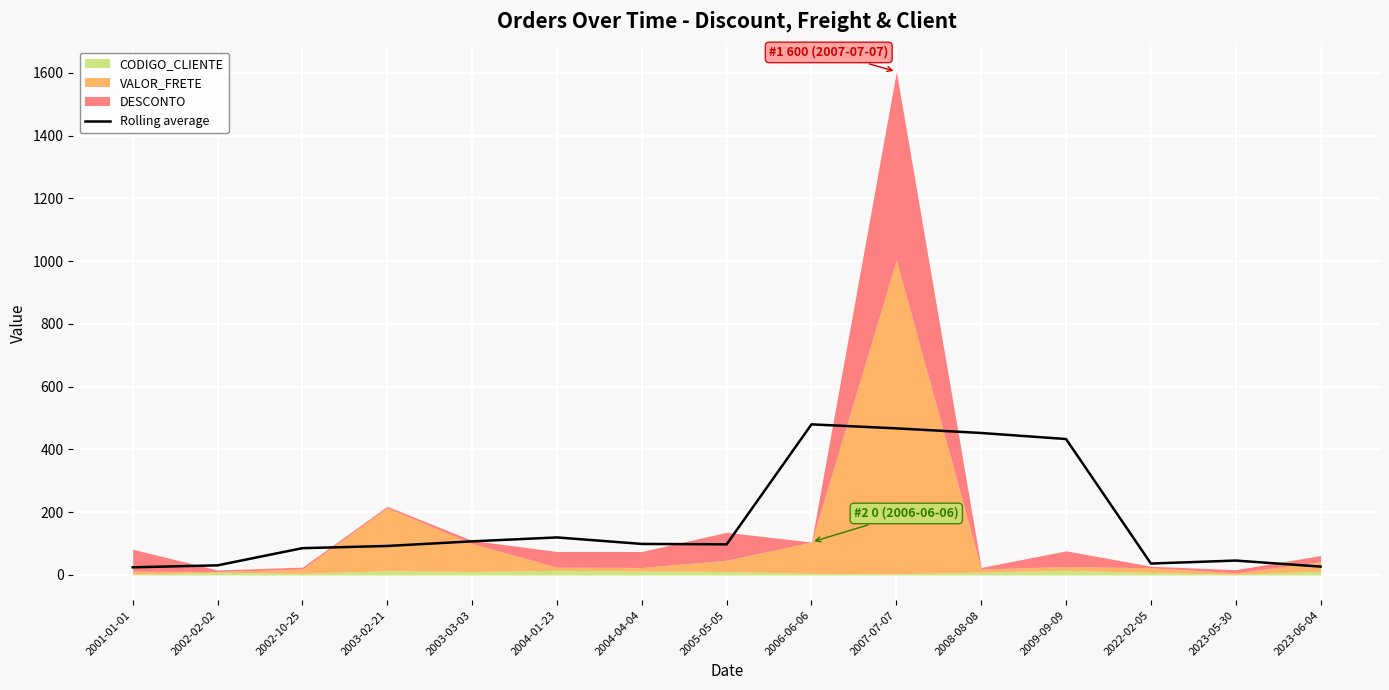

What is the ratio of the value at 2003-03-03 to the value at 2023-06-04?

4.0